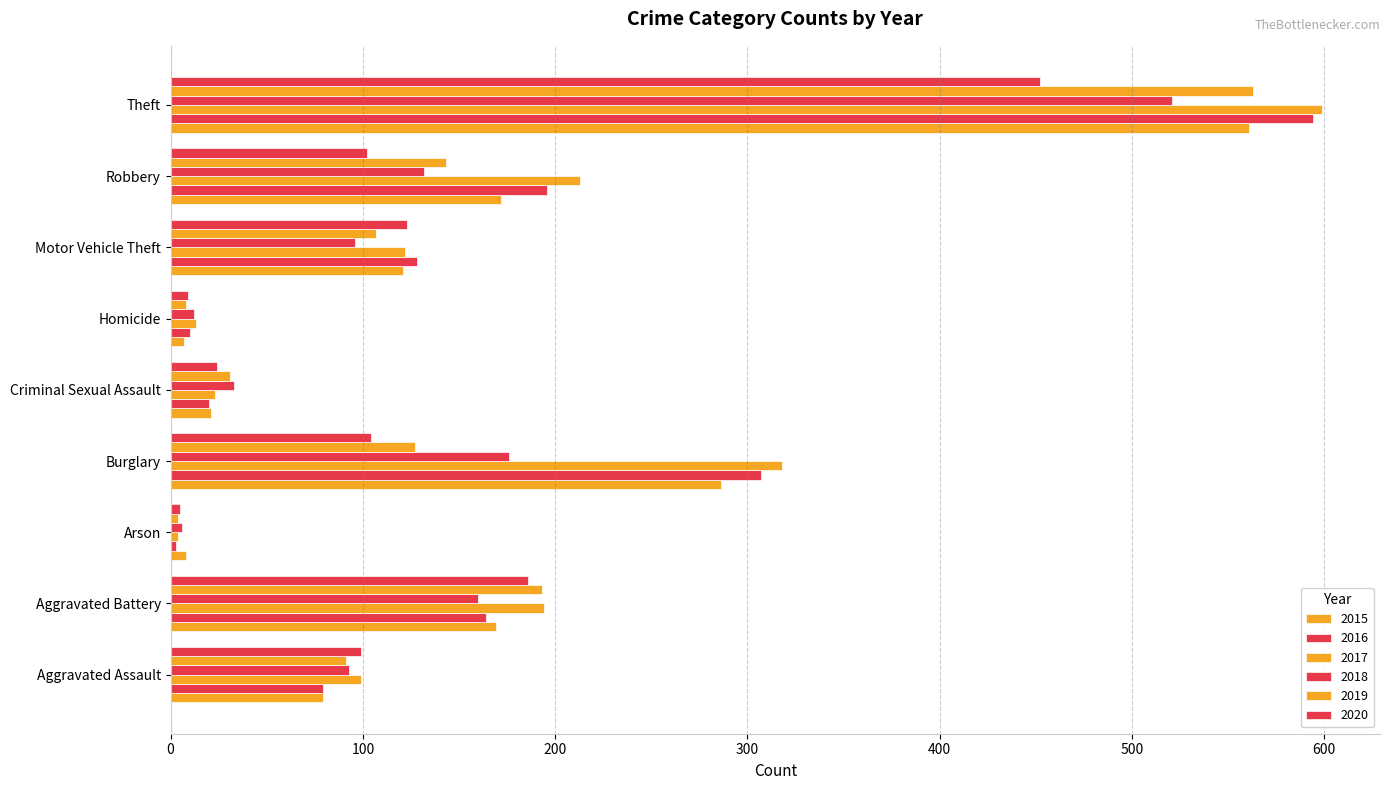

How many categories are shown in the chart?

9